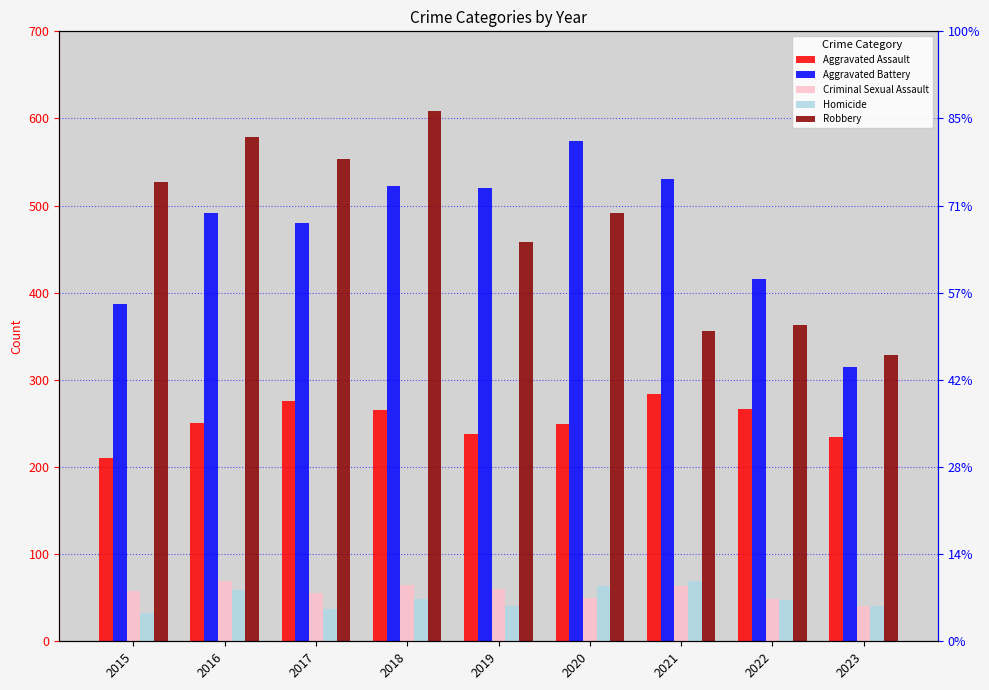

What is the difference between the maximum and minimum values in the Aggravated Battery series?

259